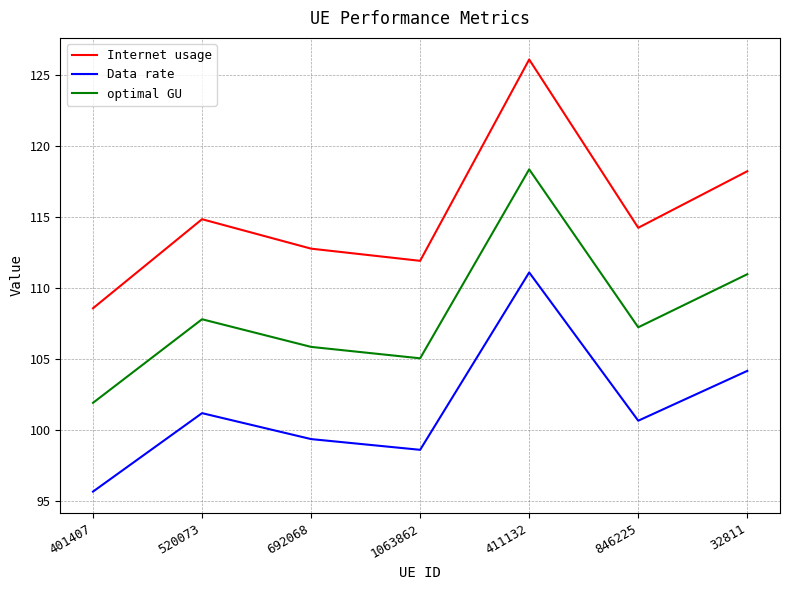

Rank the categories by optimal GU value from lowest to highest.

401407, 1063862, 692068, 846225, 520073, 32811, 411132